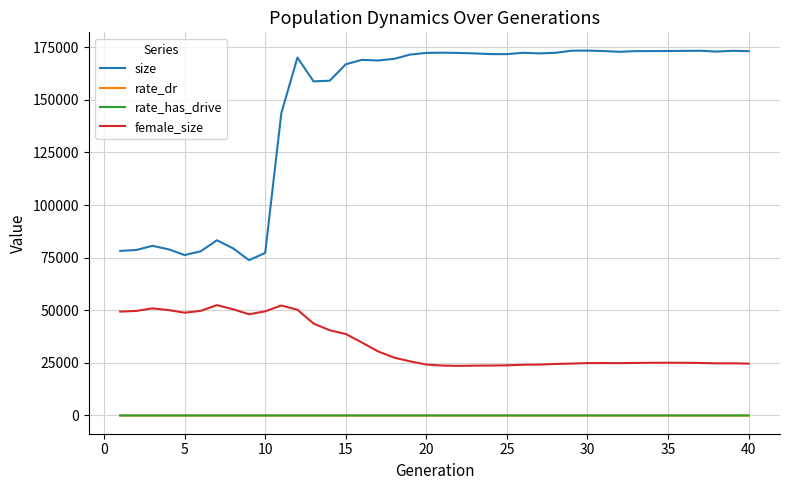

Which series has the largest total across all categories?

size